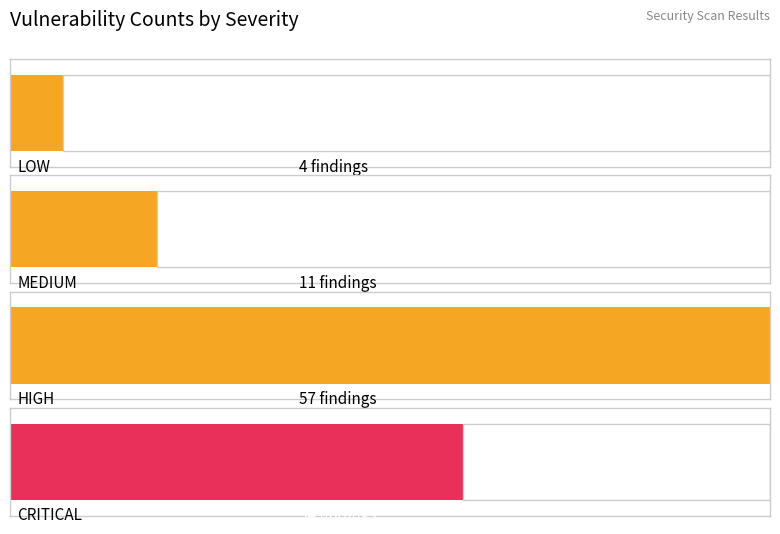

What is the difference between the values at CRITICAL and LOW?

44